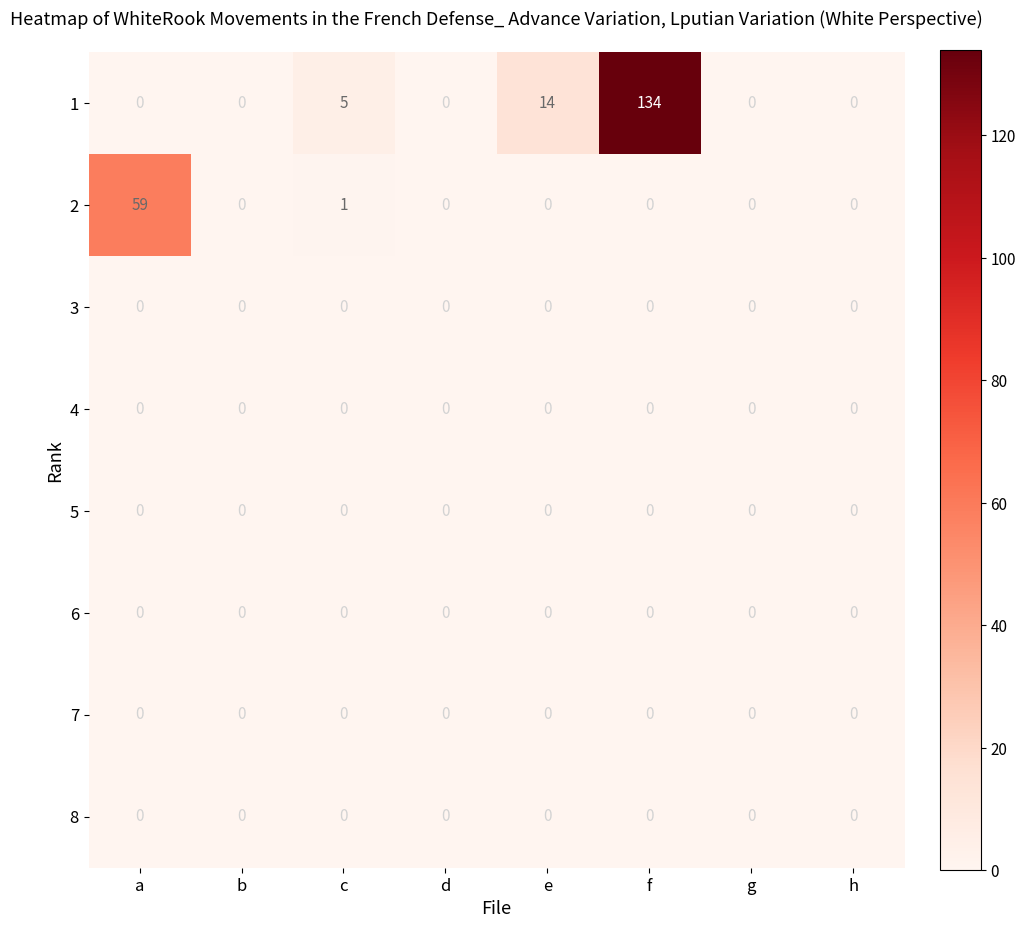

What is the difference between the highest and lowest values at a?

59